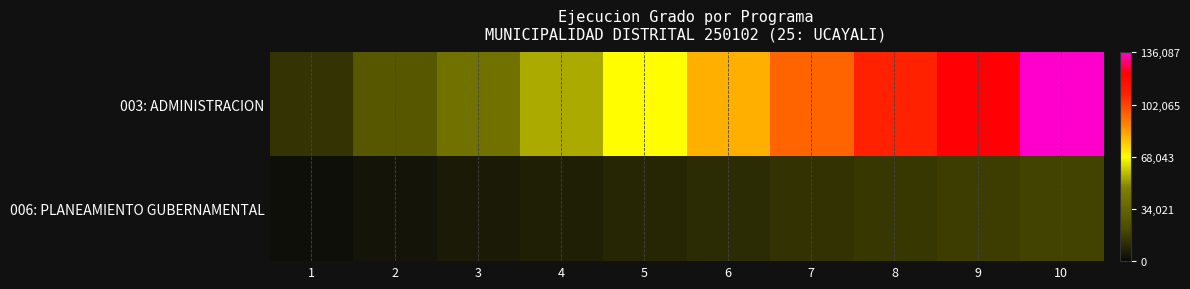

True or false: 006: PLANEAMIENTO GUBERNAMENTAL has a value of 7344.8 at 4.

True